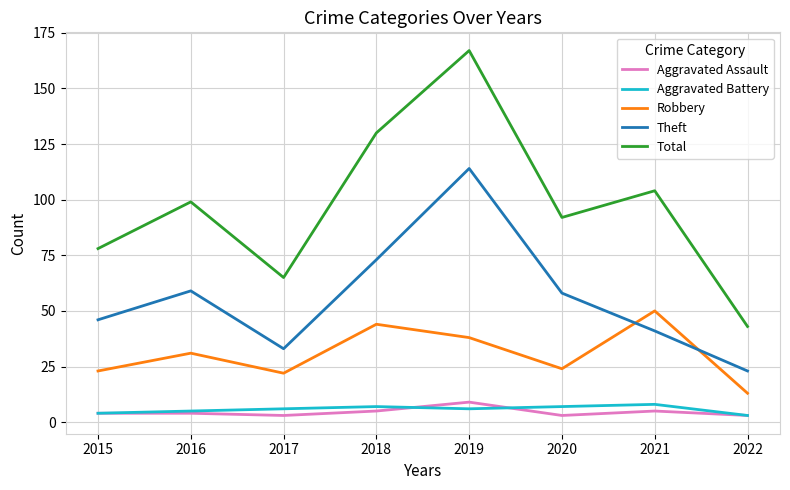

What is the difference between the maximum and second lowest values in the Aggravated Battery series?

4